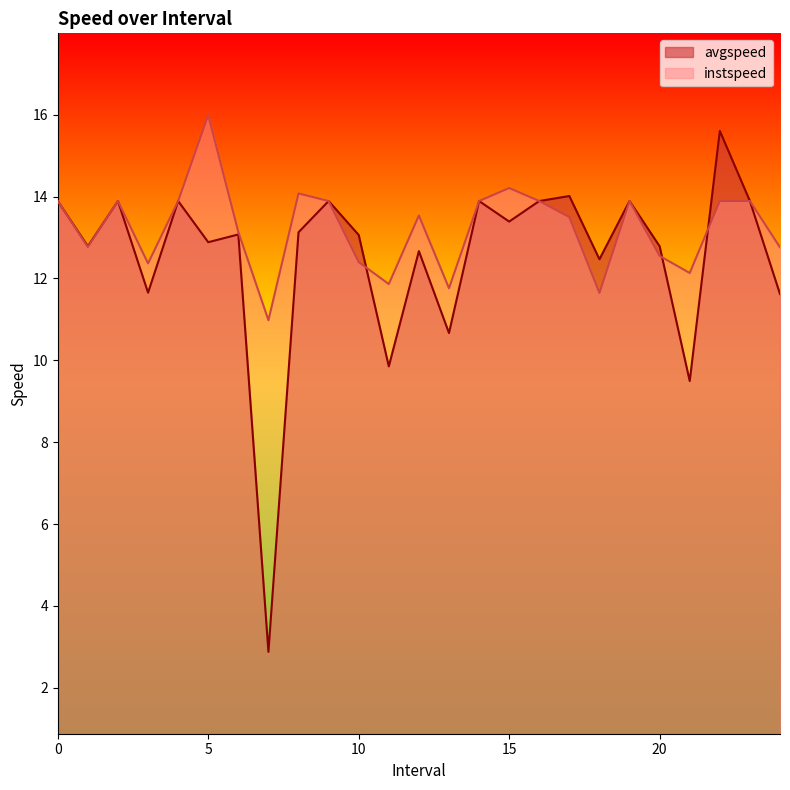

What is the label of the 19th point from the right?

6.0